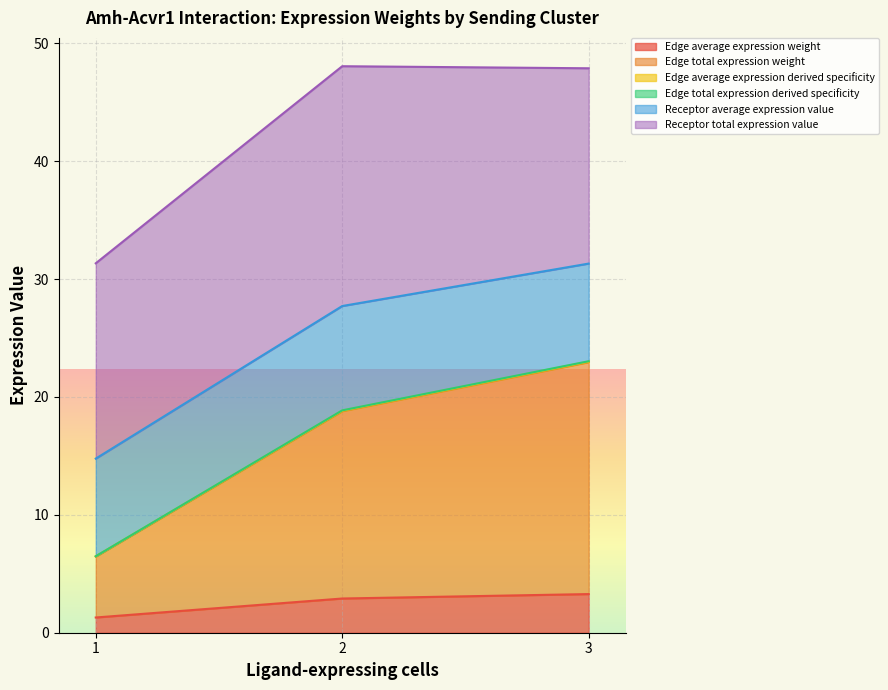

True or false: Edge total expression derived specificity has more than 1 points higher than both neighbors.

False